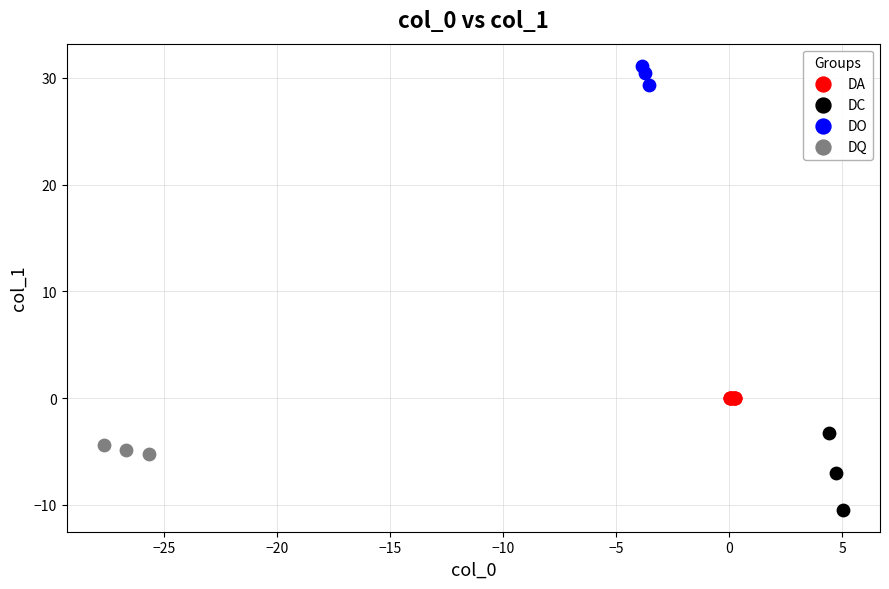

Which series contains the highest Y value?

DO